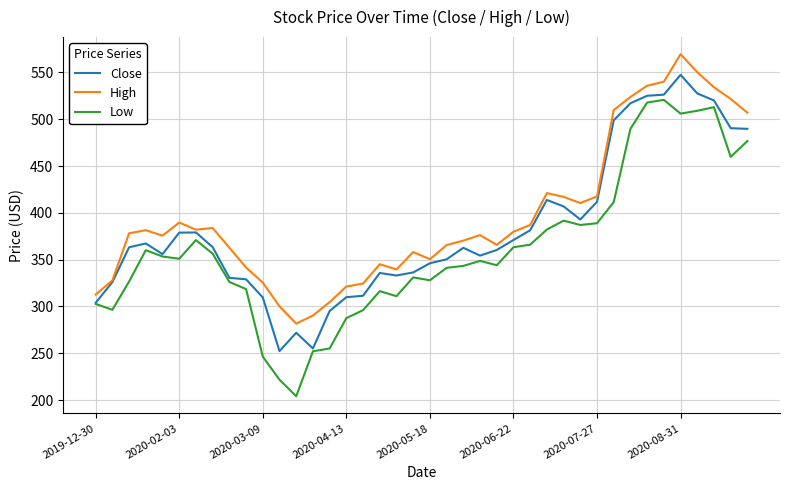

What are all the series names shown in the legend?

Close, High, Low